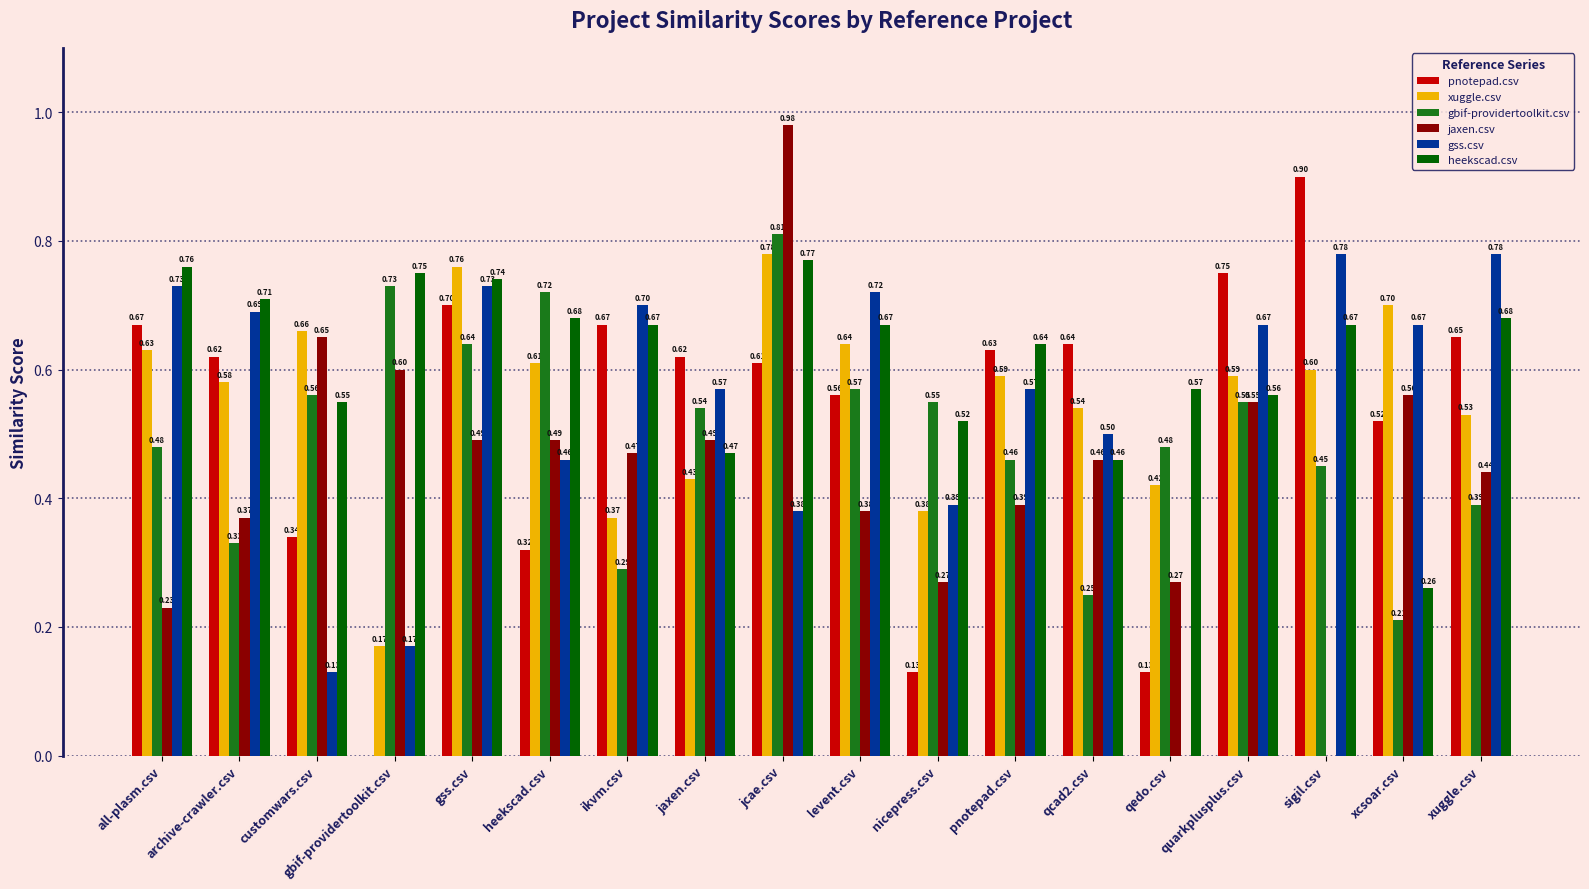

Is it true that pnotepad.csv equals 0.3 at jcae.csv?

False